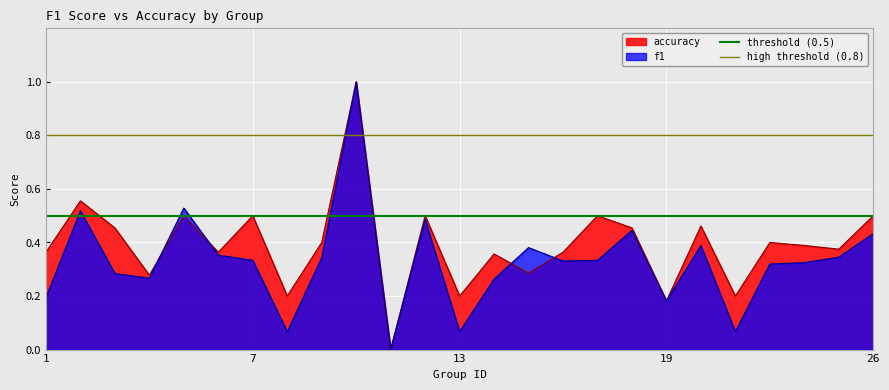

What is the highest value of the f1 series?

1.0